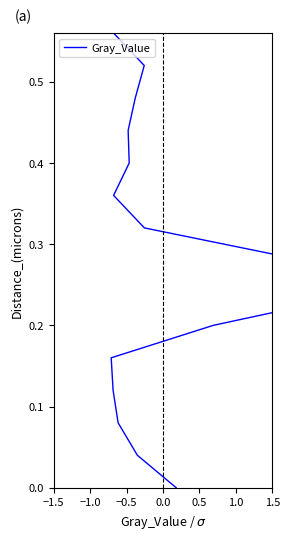

What is the value of the 8th point from the left?

0.3